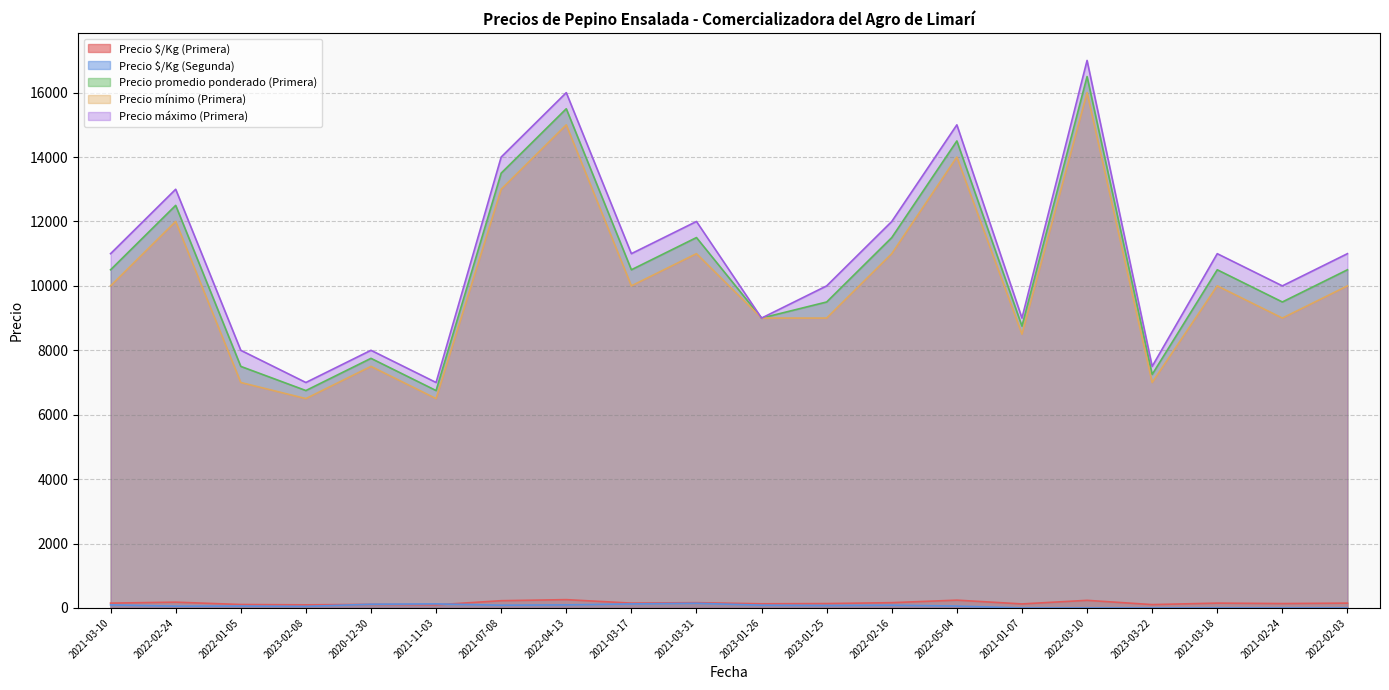

What are all the series names shown in the legend?

Precio $/Kg (Primera), Precio $/Kg (Segunda), Precio promedio ponderado (Primera), Precio mínimo (Primera), Precio máximo (Primera)